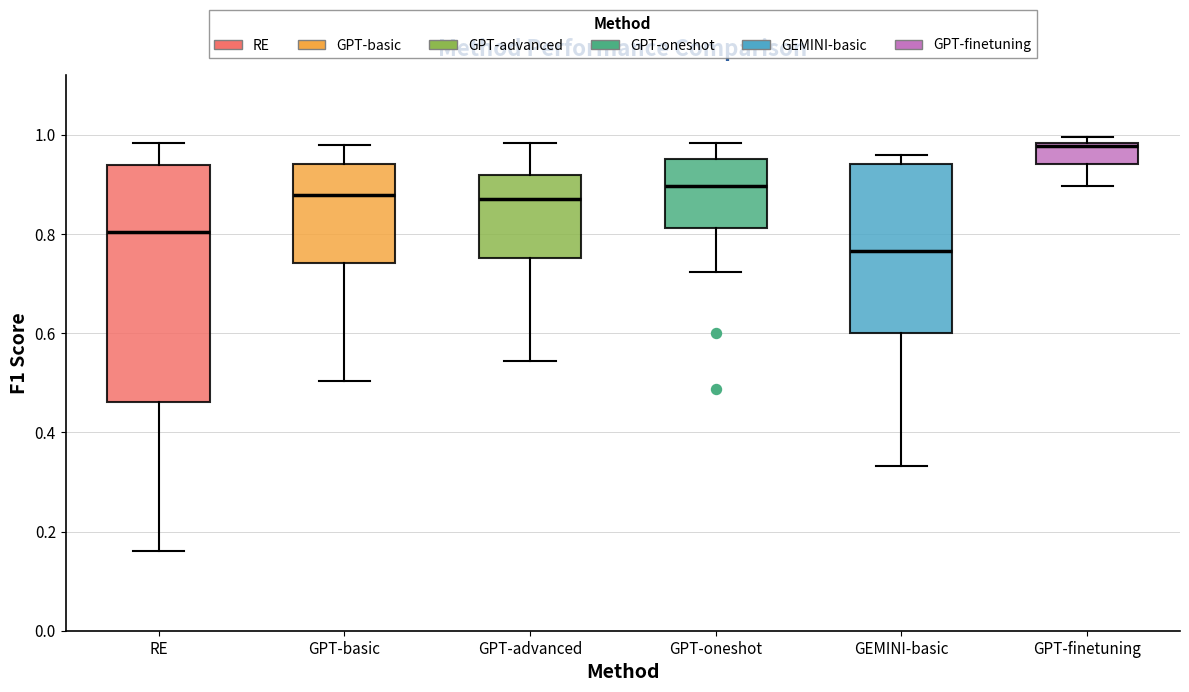

Reading left to right, read every box against the y-axis: the position of its median line, the range the box covers, and the ends of its whiskers. The values are not printed on the chart, so give them approximately, as read against the axis.

RE: median 0.80, box 0.46 to 0.94, whiskers 0.16 to 0.98
GPT-basic: median 0.88, box 0.74 to 0.94, whiskers 0.50 to 0.98
GPT-advanced: median 0.88, box 0.76 to 0.92, whiskers 0.54 to 0.98
GPT-oneshot: median 0.90, box 0.82 to 0.96, whiskers 0.72 to 0.98
GEMINI-basic: median 0.76, box 0.60 to 0.94, whiskers 0.34 to 0.96
GPT-finetuning: median 0.98 (just below the box's upper edge), box 0.94 to 0.98, whiskers 0.90 to 1.00